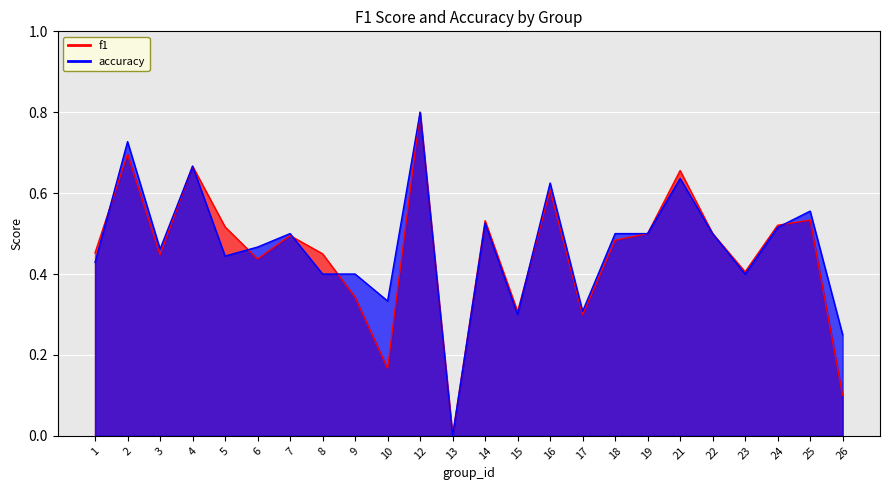

What are all the series names shown in the legend?

f1, accuracy